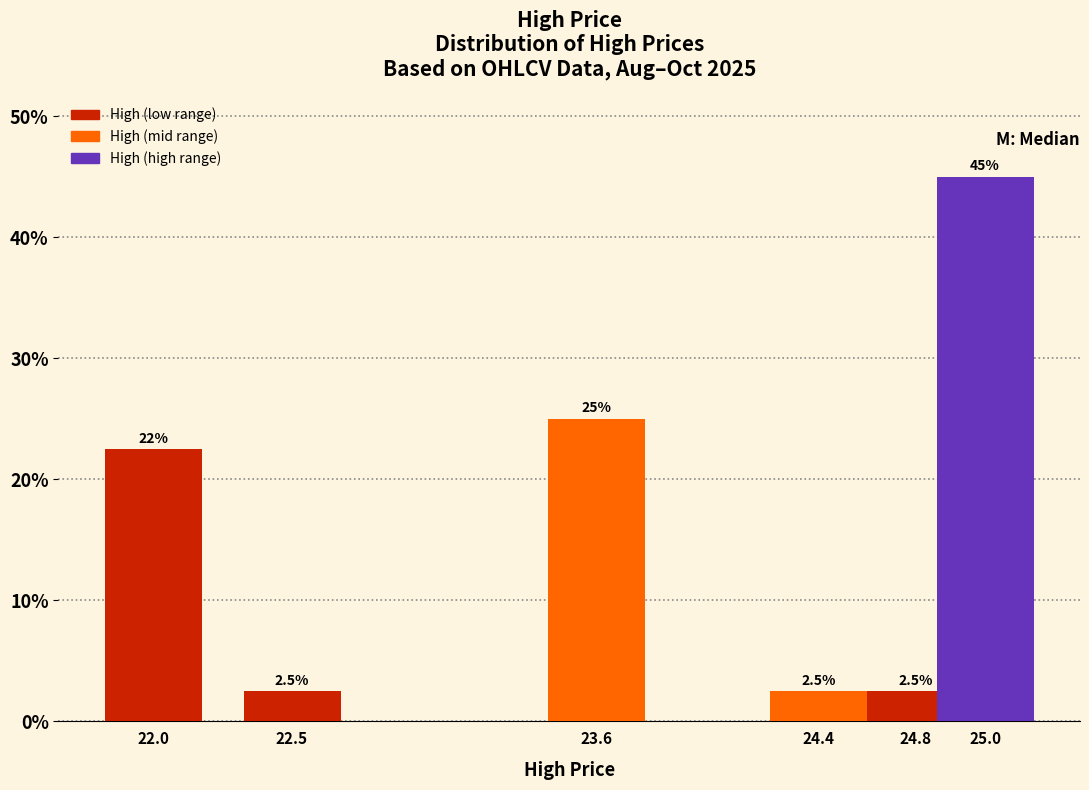

Reading left to right, what are all the values shown in this chart?

22.0=22.5	22.5=2.5	23.6=25.0	24.4=2.5	24.8=2.5	25.0=45.0